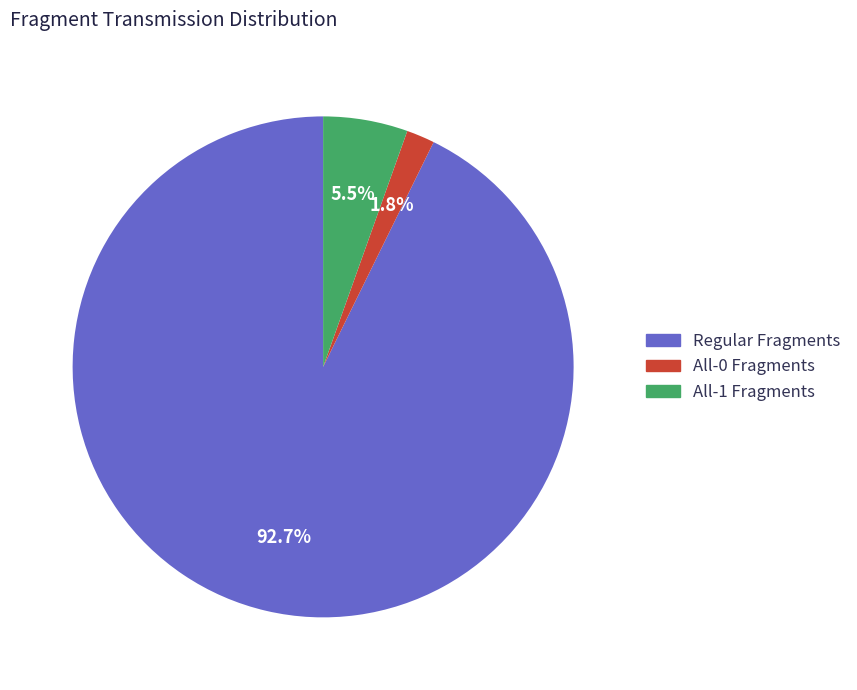

To the nearest percent, what percentage of the pie is Regular Fragments?

93%